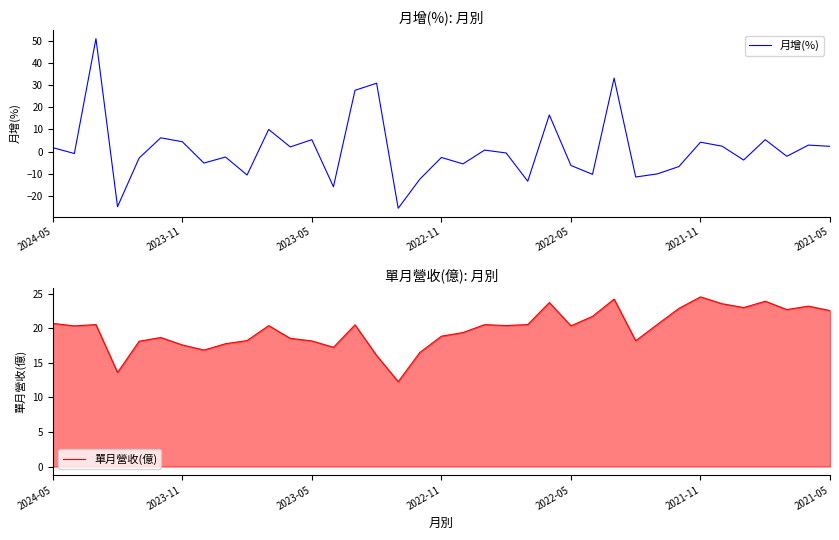

True or false: 月增(%) has more than 1 interior local peaks.

True